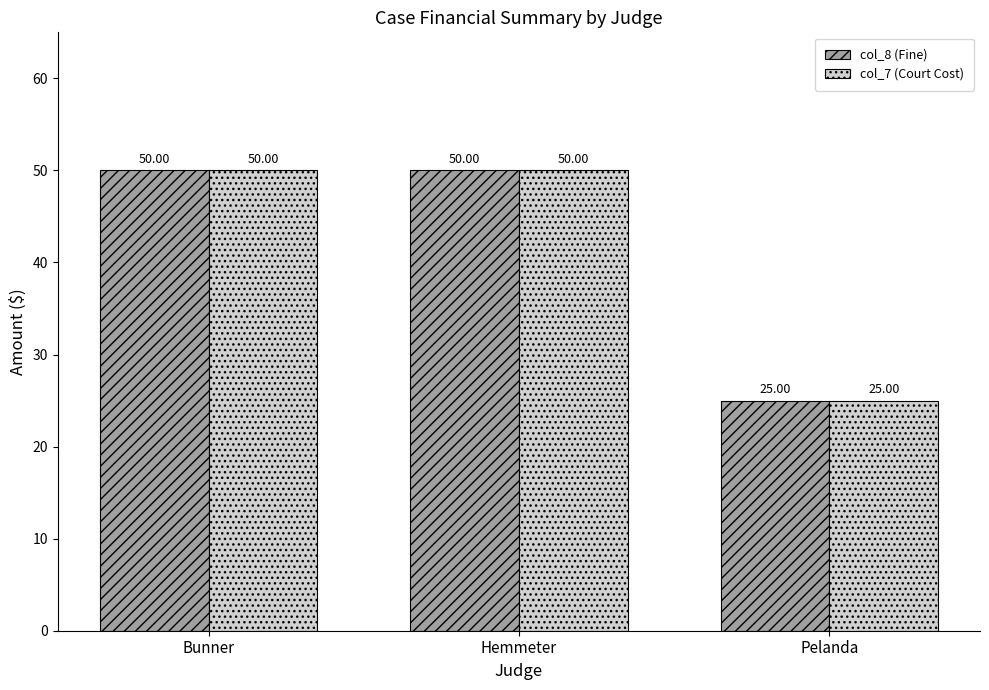

At which label is col_8 (Fine) closest to 37?

Pelanda